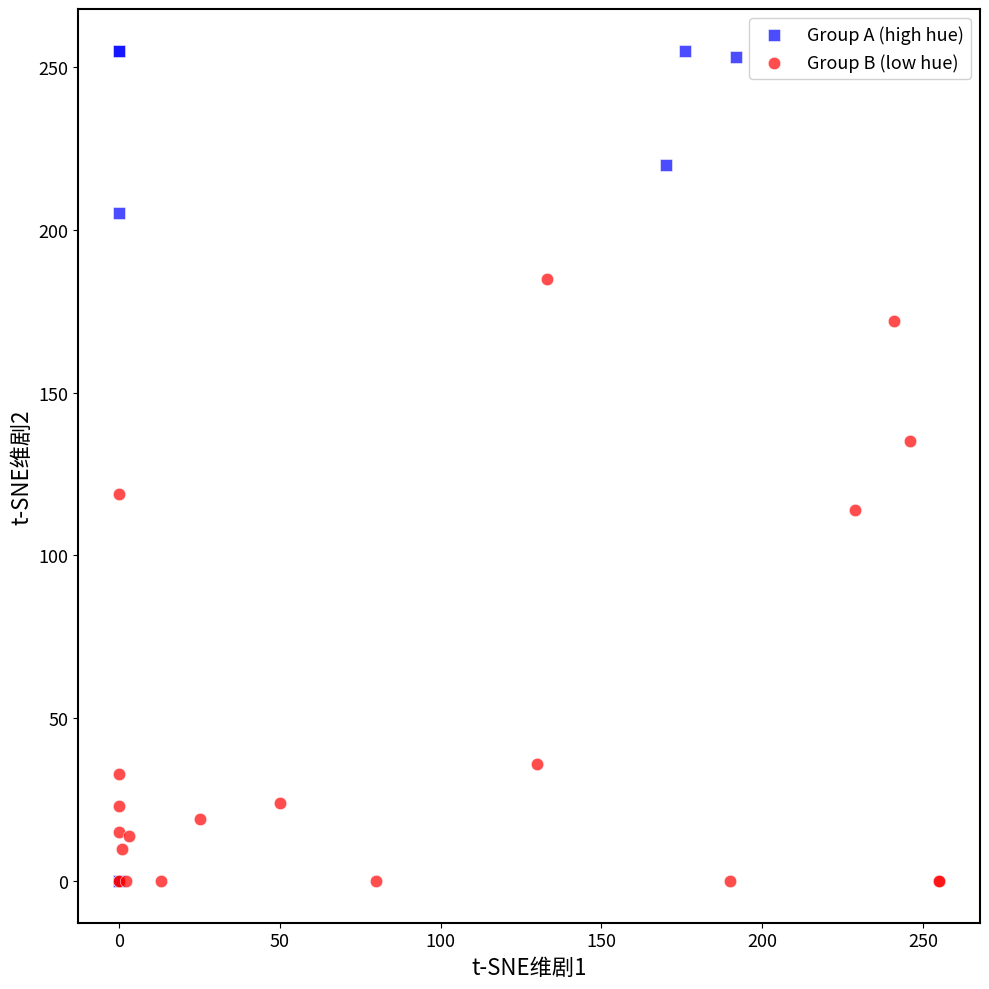

What are all the series names shown in the legend?

Group A (high hue), Group B (low hue)